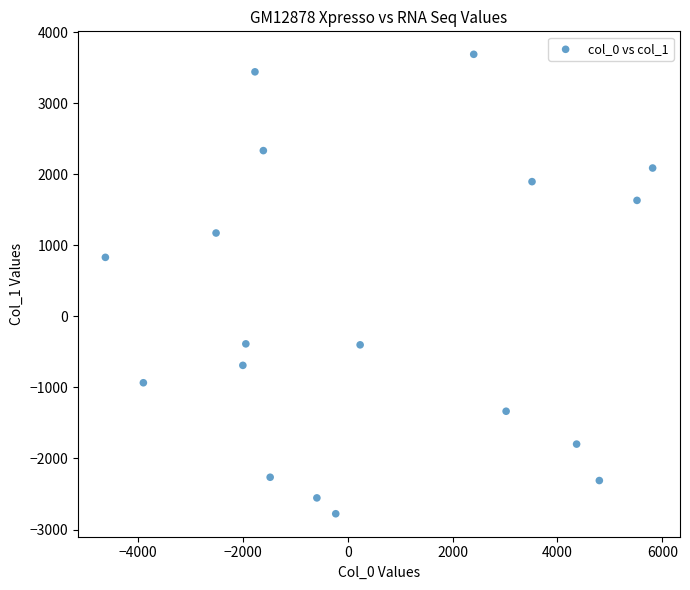

What is the range of X values (max minus min)?

10442.7